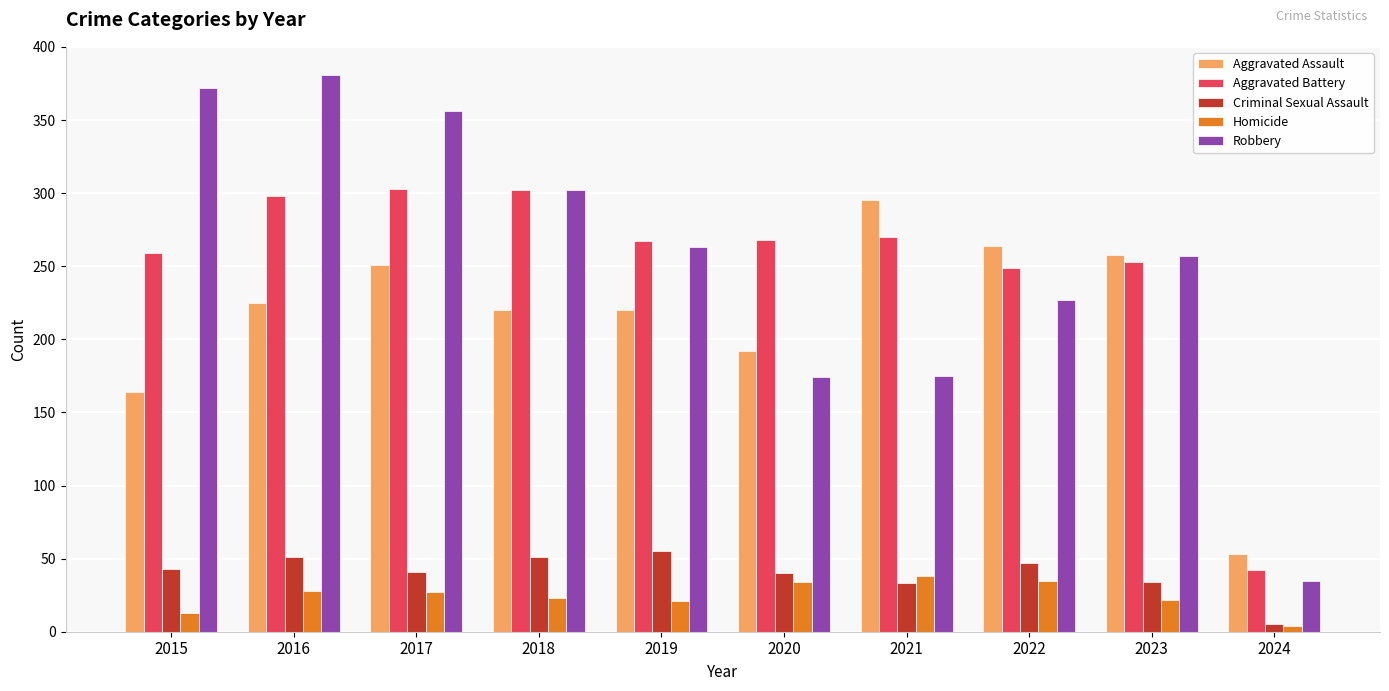

What is the total value across all series at 2015?

851